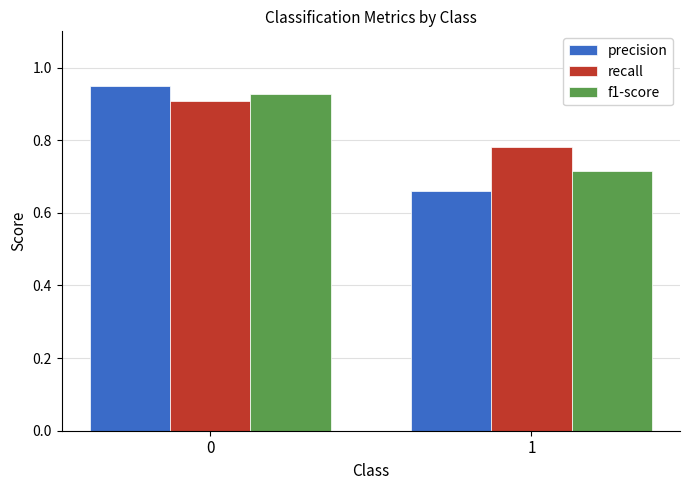

Between 0 and 1, which series saw the biggest shift?

precision